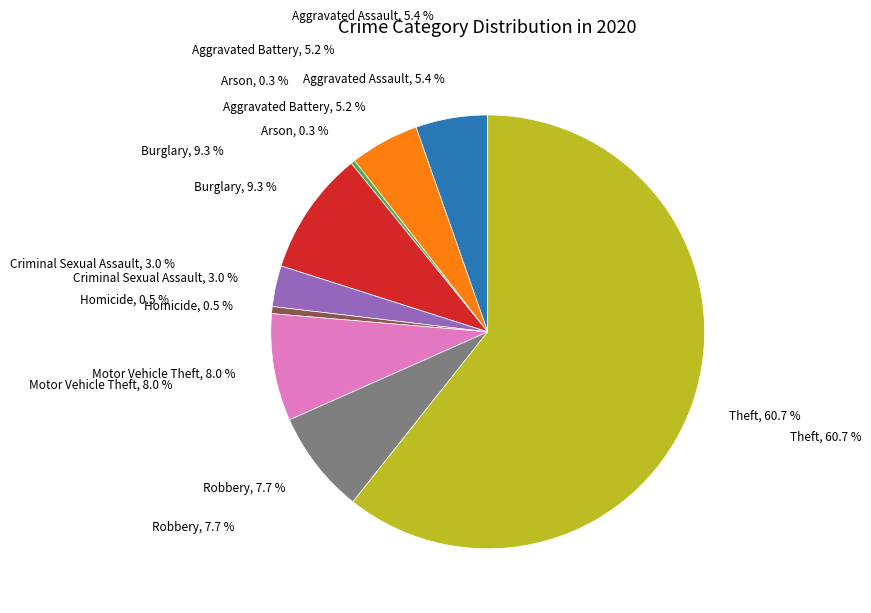

Count the number of slices in the pie.

9